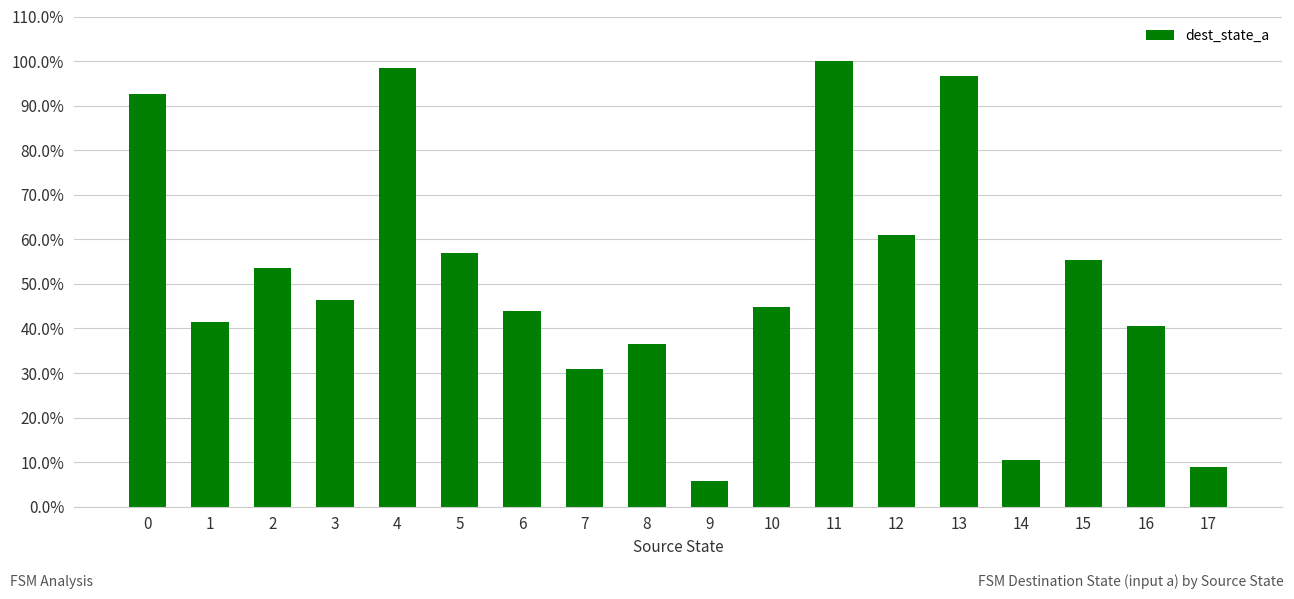

Reading left to right, transcribe all the data shown in this chart.

0=0.9	1=0.4	2=0.5	3=0.5	4=1.0	5=0.6	6=0.4	7=0.3	8=0.4	9=0.1	10=0.4	11=1.0	12=0.6	13=1.0	14=0.1	15=0.6	16=0.4	17=0.1